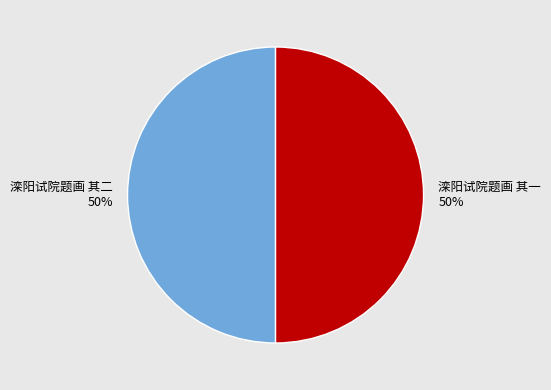

How many slices are in this pie chart?

2